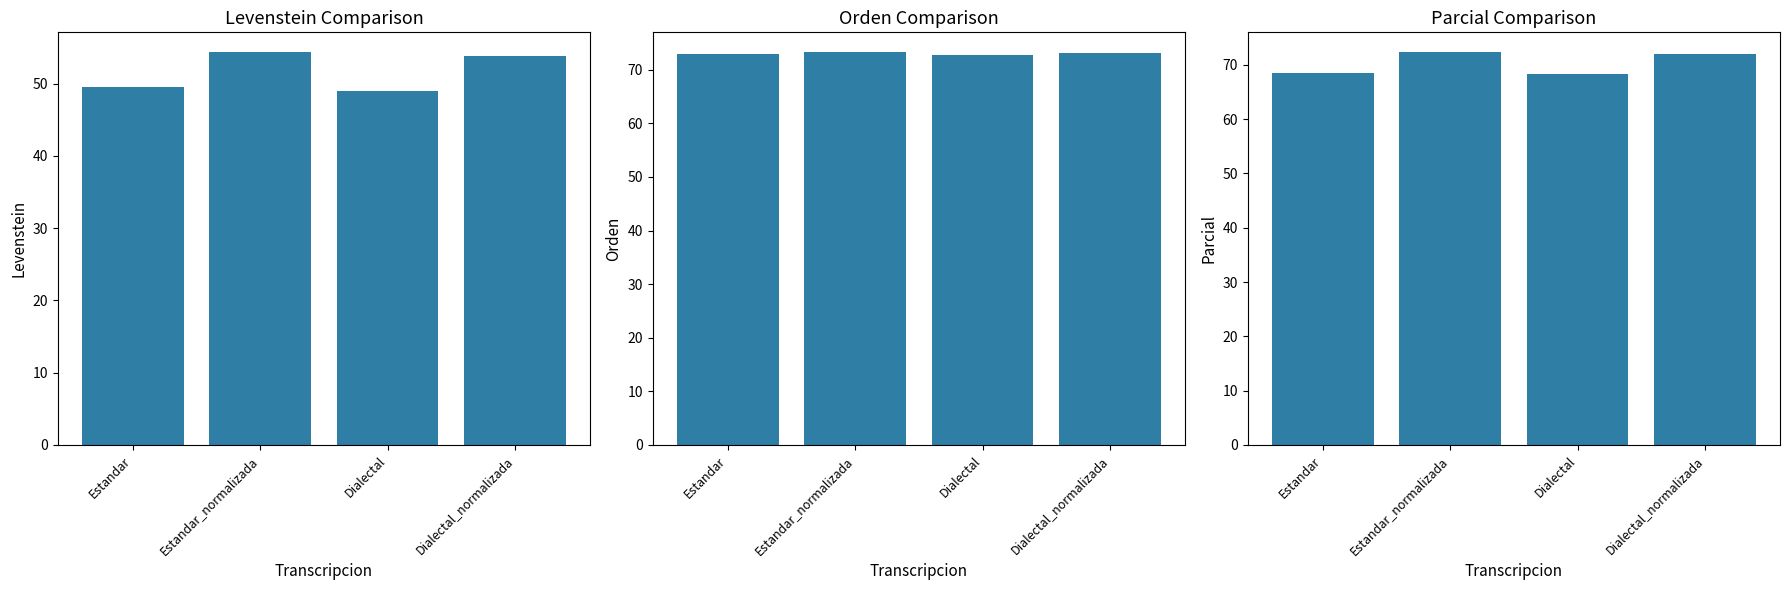

At how many categories does at least one series exceed 64?

4